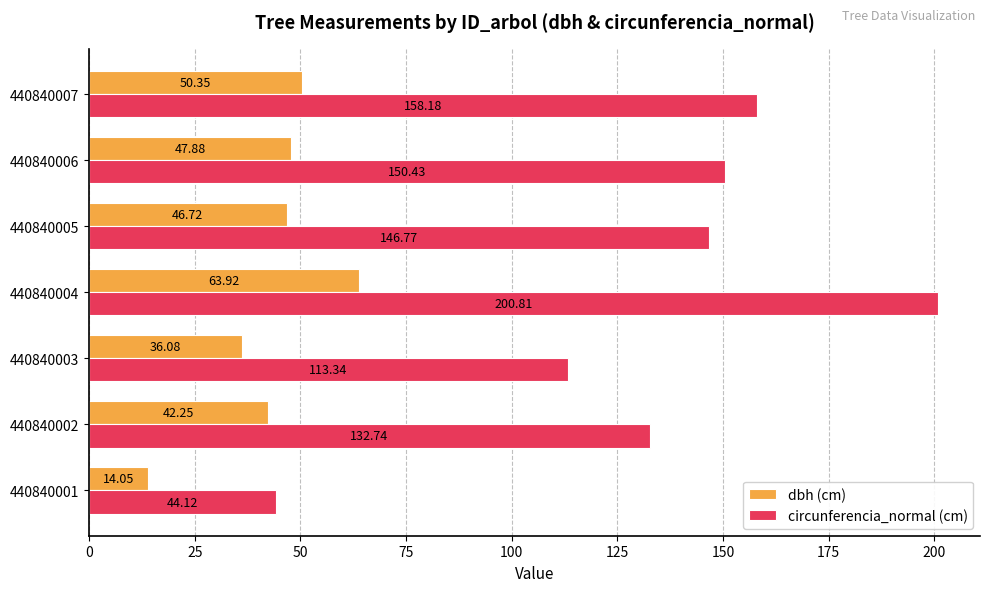

At how many categories does at least one series exceed 66?

6